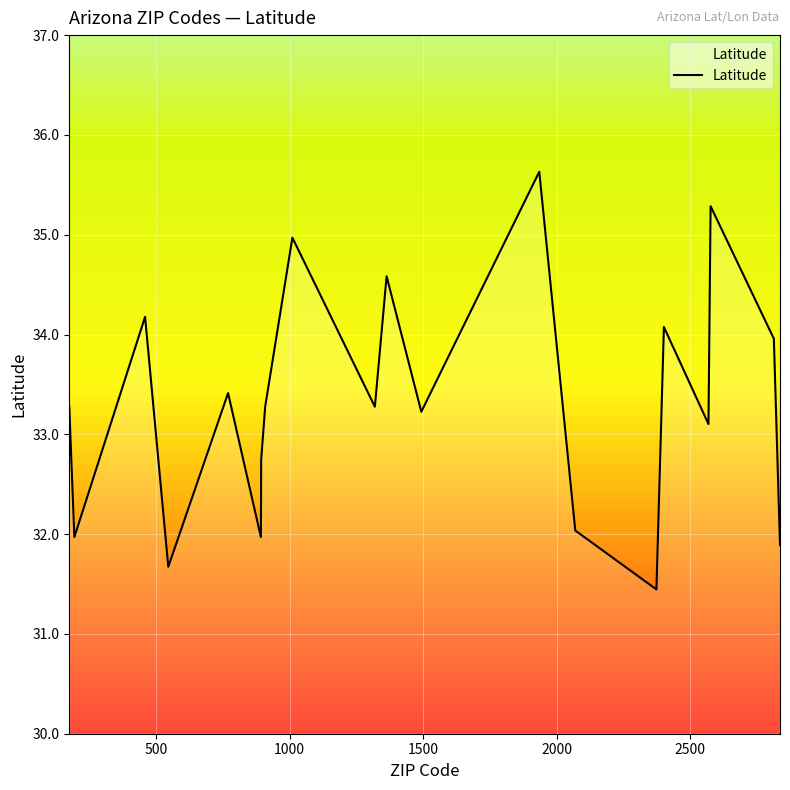

What is the smallest value displayed?

31.4